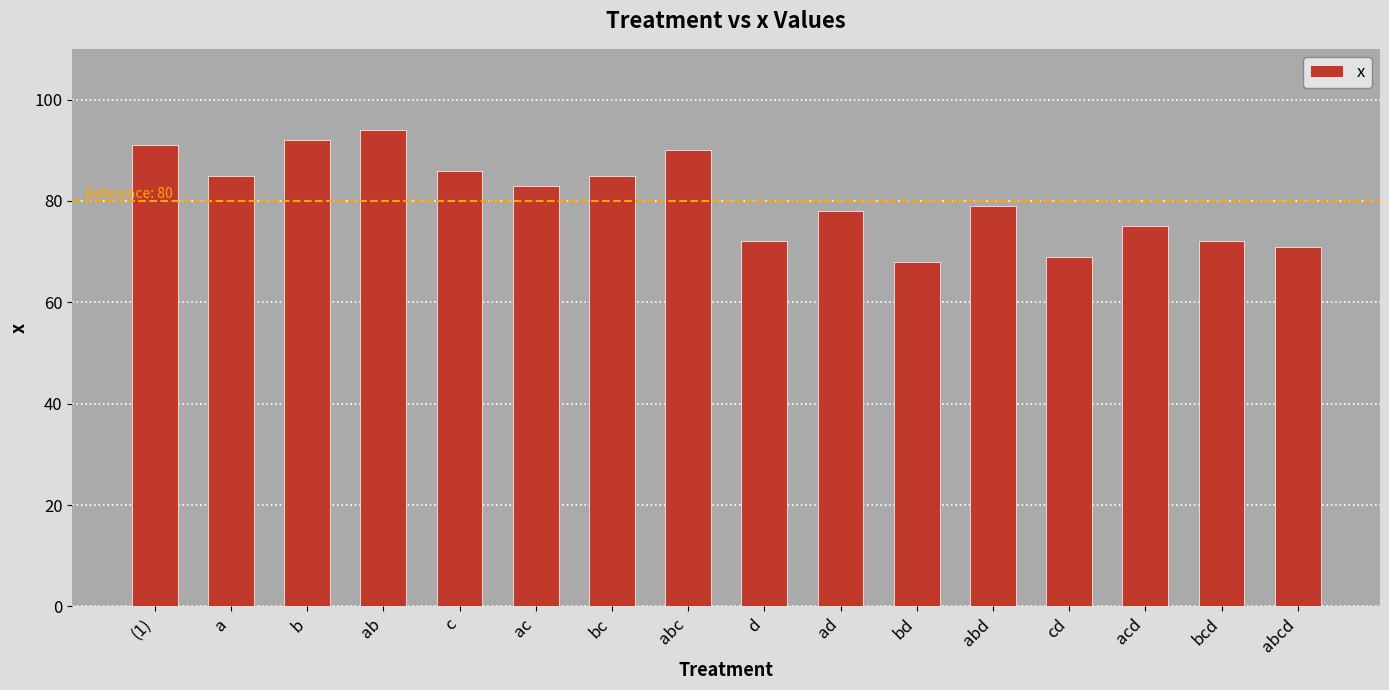

True or false: the data shows 72 at d.

True